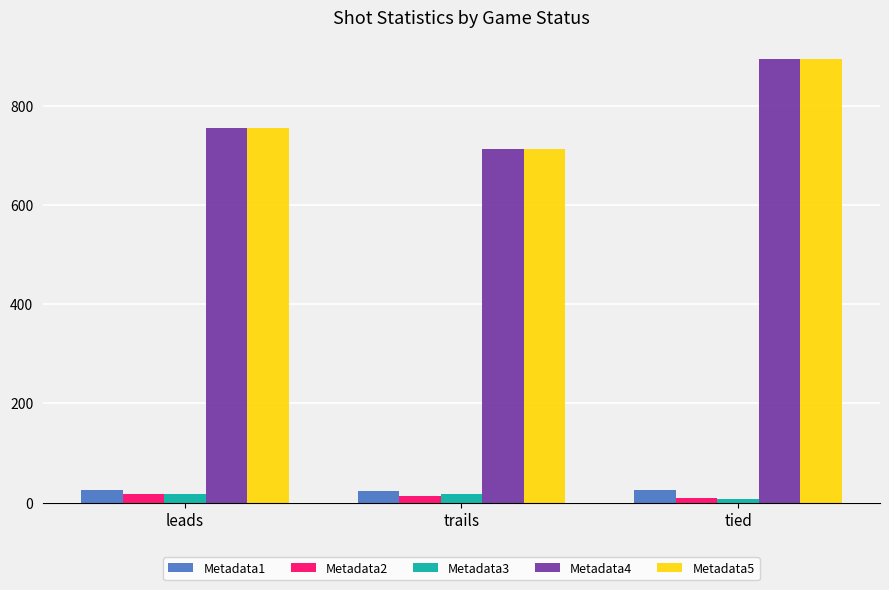

What is the label of the 3rd bar from the right?

leads